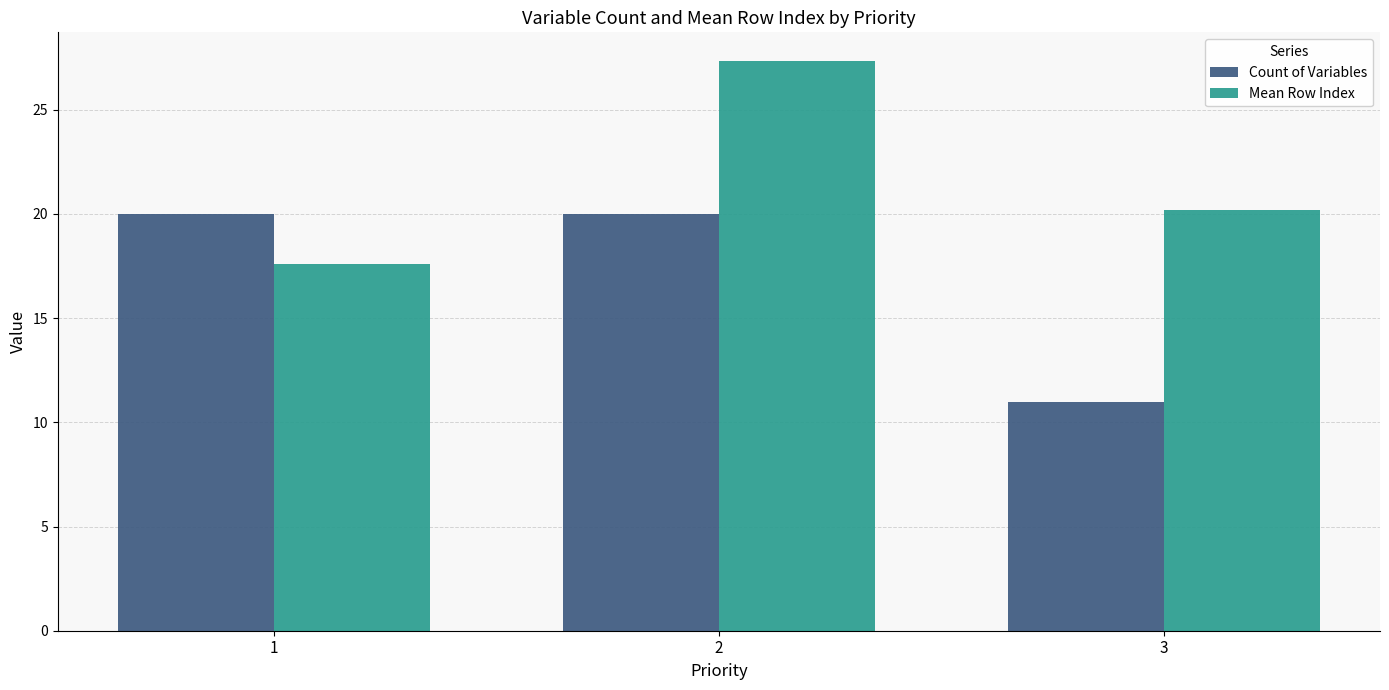

How many data points does each series have?

3